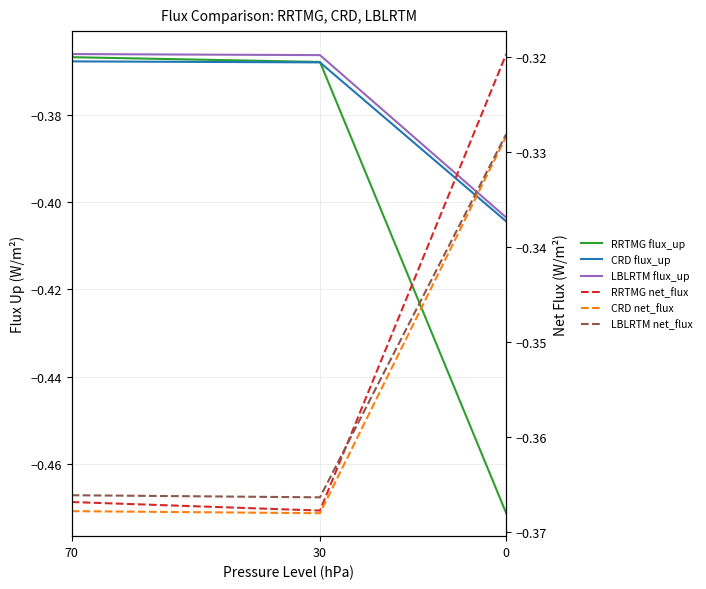

Which series has the largest range (max minus min)?

RRTMG flux_up